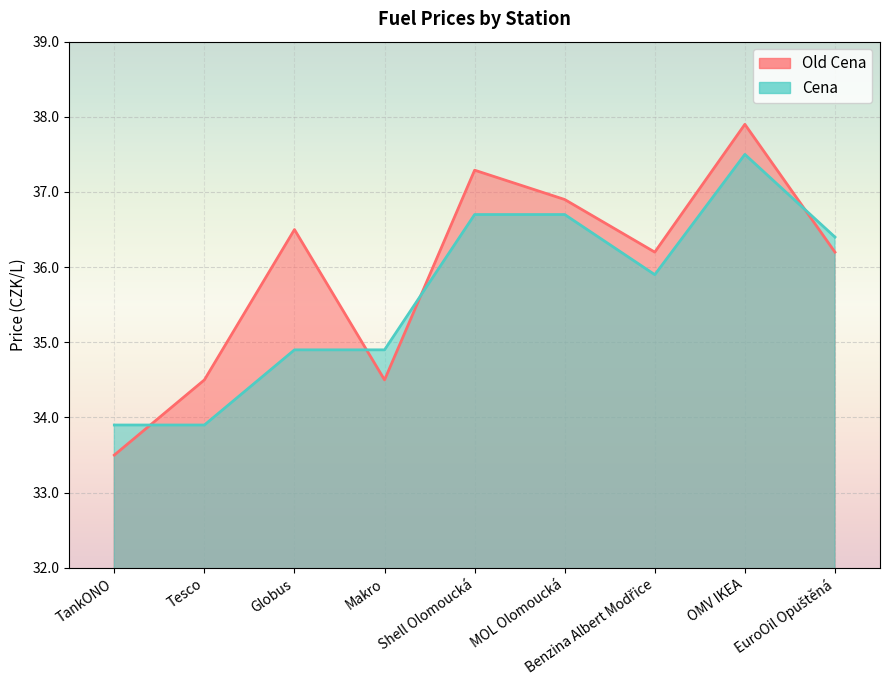

How many intersections are there between Cena and Old Cena?

4